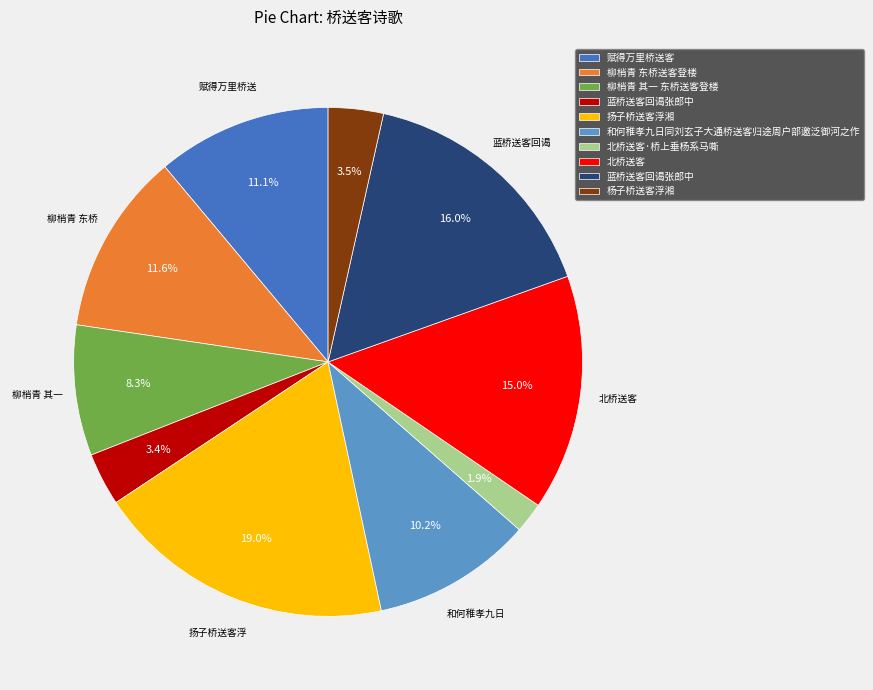

Is there a majority slice in this chart?

No